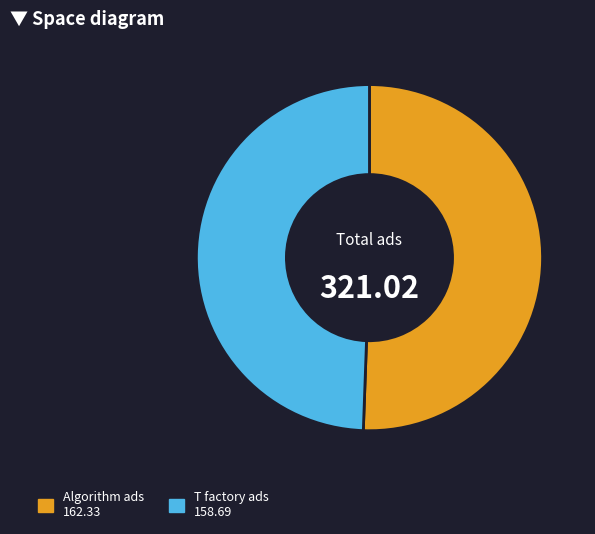

How many slices are in this pie chart?

2